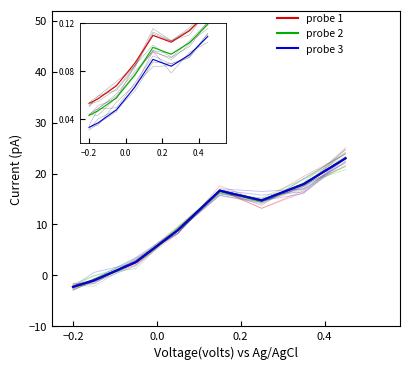

True or false: probe 2 and probe 1 cross at least once.

False